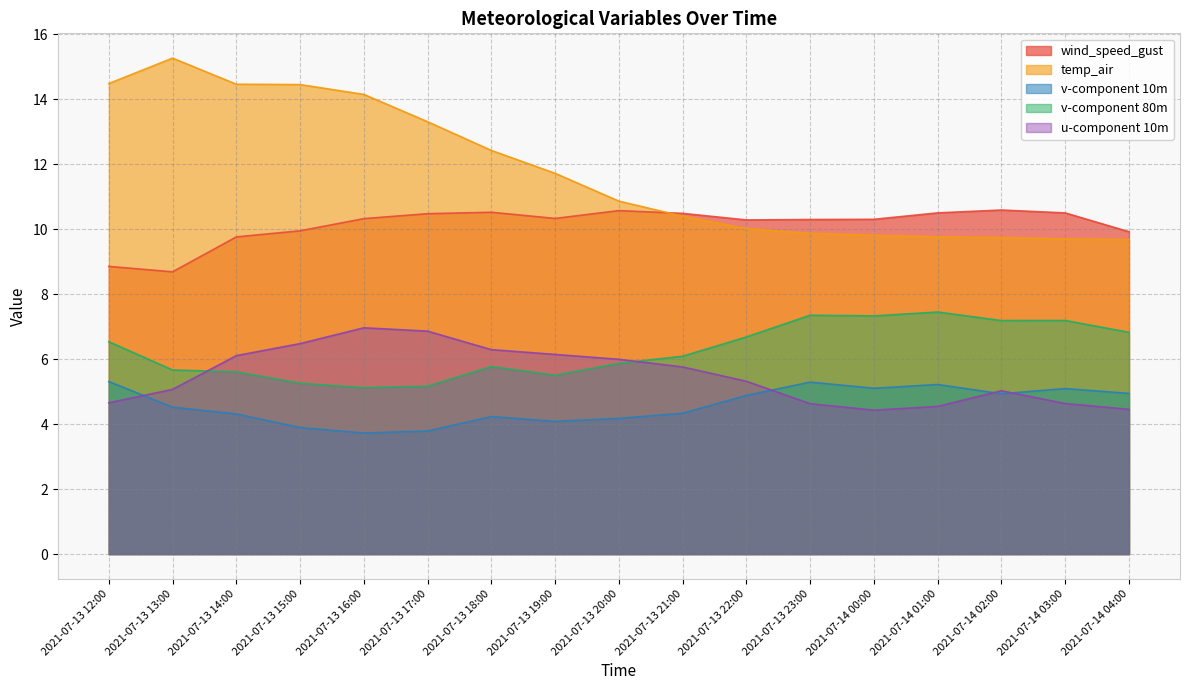

Reading left to right, list all the values displayed in this chart.

wind_speed_gust: 2021-07-13 12:00=8.9	2021-07-13 13:00=8.7	2021-07-13 14:00=9.8	2021-07-13 15:00=9.9	2021-07-13 16:00=10.3	2021-07-13 17:00=10.5	2021-07-13 18:00=10.5	2021-07-13 19:00=10.3	2021-07-13 20:00=10.6	2021-07-13 21:00=10.5	2021-07-13 22:00=10.3	2021-07-13 23:00=10.3	2021-07-14 00:00=10.3	2021-07-14 01:00=10.5	2021-07-14 02:00=10.6	2021-07-14 03:00=10.5	2021-07-14 04:00=9.9
temp_air: 2021-07-13 12:00=14.5	2021-07-13 13:00=15.3	2021-07-13 14:00=14.5	2021-07-13 15:00=14.4	2021-07-13 16:00=14.1	2021-07-13 17:00=13.3	2021-07-13 18:00=12.4	2021-07-13 19:00=11.7	2021-07-13 20:00=10.9	2021-07-13 21:00=10.4	2021-07-13 22:00=10.0	2021-07-13 23:00=9.9	2021-07-14 00:00=9.8	2021-07-14 01:00=9.8	2021-07-14 02:00=9.7	2021-07-14 03:00=9.7	2021-07-14 04:00=9.7
v-component 10m: 2021-07-13 12:00=5.3	2021-07-13 13:00=4.5	2021-07-13 14:00=4.3	2021-07-13 15:00=3.9	2021-07-13 16:00=3.7	2021-07-13 17:00=3.8	2021-07-13 18:00=4.2	2021-07-13 19:00=4.1	2021-07-13 20:00=4.2	2021-07-13 21:00=4.3	2021-07-13 22:00=4.9	2021-07-13 23:00=5.3	2021-07-14 00:00=5.1	2021-07-14 01:00=5.2	2021-07-14 02:00=4.9	2021-07-14 03:00=5.1	2021-07-14 04:00=4.9
v-component 80m: 2021-07-13 12:00=6.5	2021-07-13 13:00=5.7	2021-07-13 14:00=5.6	2021-07-13 15:00=5.3	2021-07-13 16:00=5.1	2021-07-13 17:00=5.2	2021-07-13 18:00=5.8	2021-07-13 19:00=5.5	2021-07-13 20:00=5.9	2021-07-13 21:00=6.1	2021-07-13 22:00=6.7	2021-07-13 23:00=7.4	2021-07-14 00:00=7.3	2021-07-14 01:00=7.4	2021-07-14 02:00=7.2	2021-07-14 03:00=7.2	2021-07-14 04:00=6.8
u-component 10m: 2021-07-13 12:00=4.7	2021-07-13 13:00=5.1	2021-07-13 14:00=6.1	2021-07-13 15:00=6.5	2021-07-13 16:00=7.0	2021-07-13 17:00=6.9	2021-07-13 18:00=6.3	2021-07-13 19:00=6.1	2021-07-13 20:00=6.0	2021-07-13 21:00=5.8	2021-07-13 22:00=5.3	2021-07-13 23:00=4.6	2021-07-14 00:00=4.4	2021-07-14 01:00=4.5	2021-07-14 02:00=5.0	2021-07-14 03:00=4.6	2021-07-14 04:00=4.5